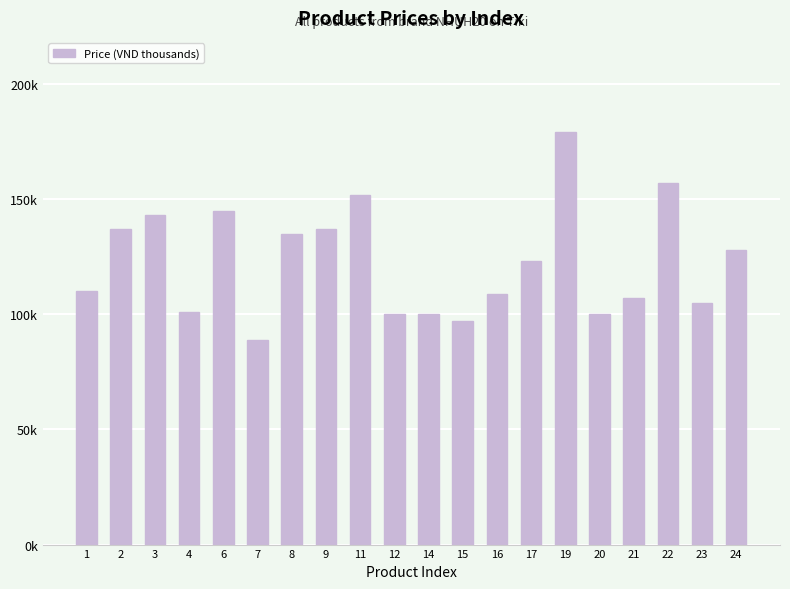

Reading left to right, extract all data points from this chart.

1=110	2=137	3=143	4=101	6=145	7=89	8=135	9=137	11=152	12=100	14=100	15=97	16=109	17=123	19=179	20=100	21=107	22=157	23=105	24=128